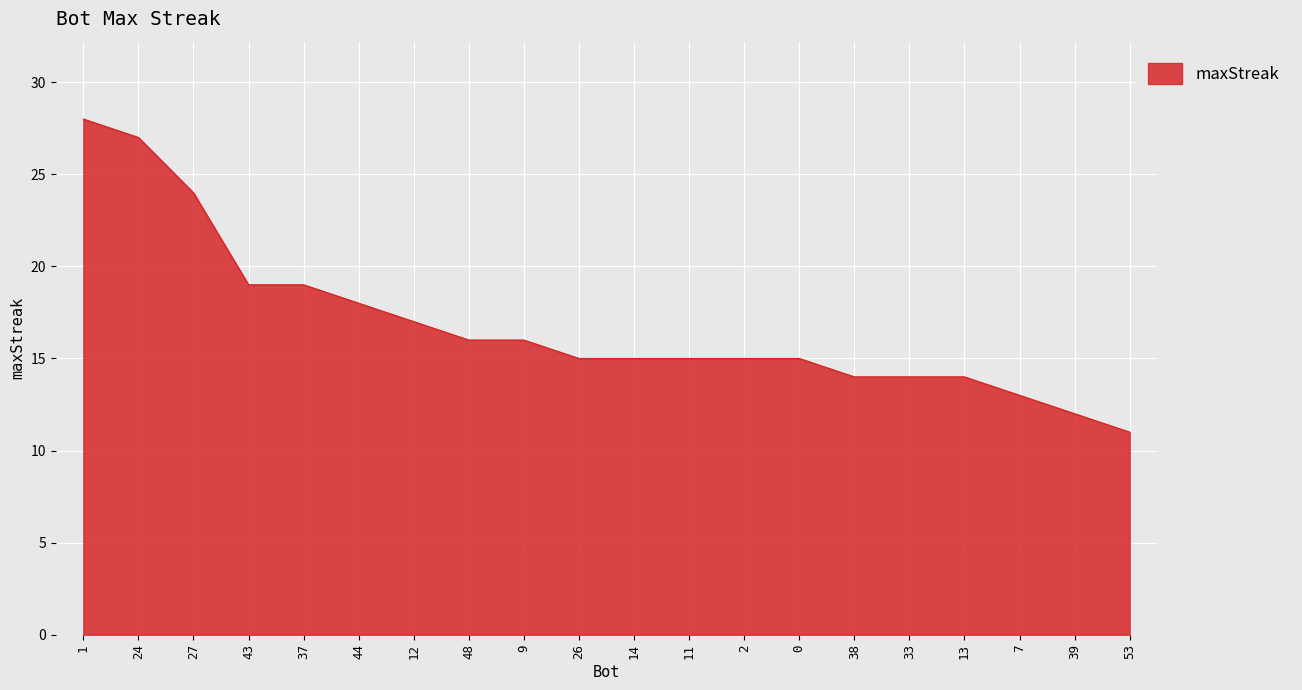

Does the chart have visible grid lines?

Yes